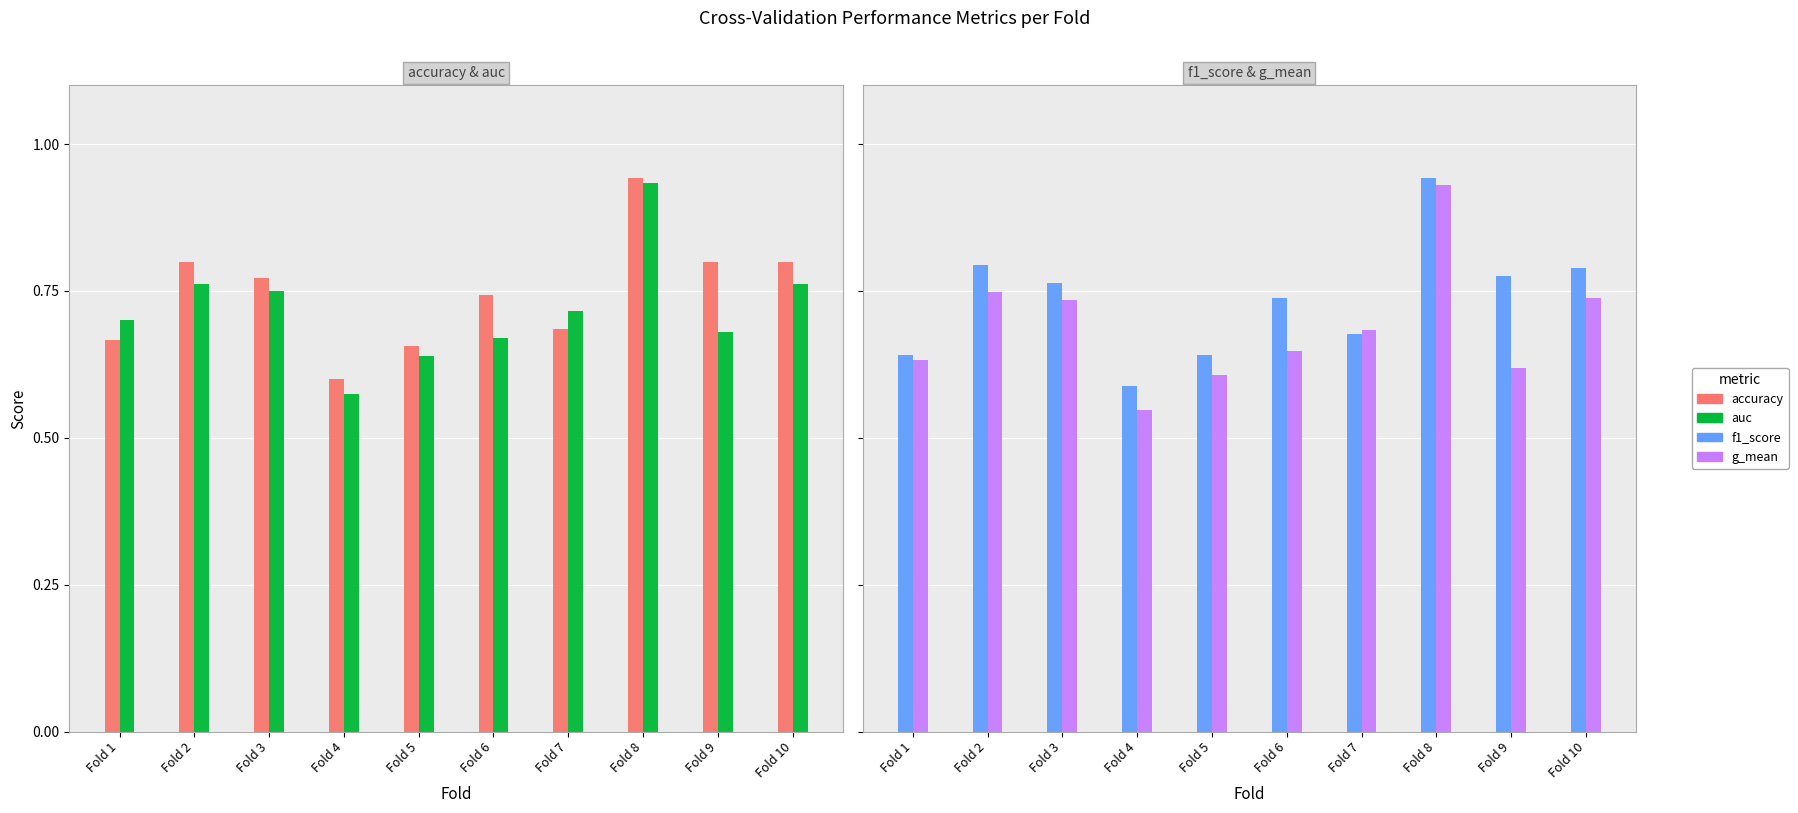

What is the sum of all accuracy values?

7.5